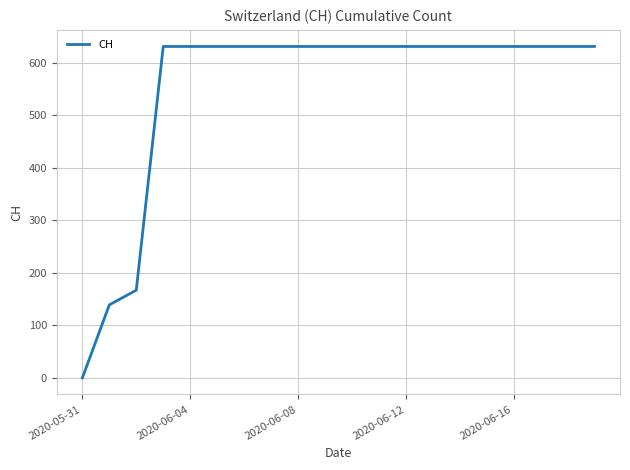

What is the maximum value shown in the chart?

631